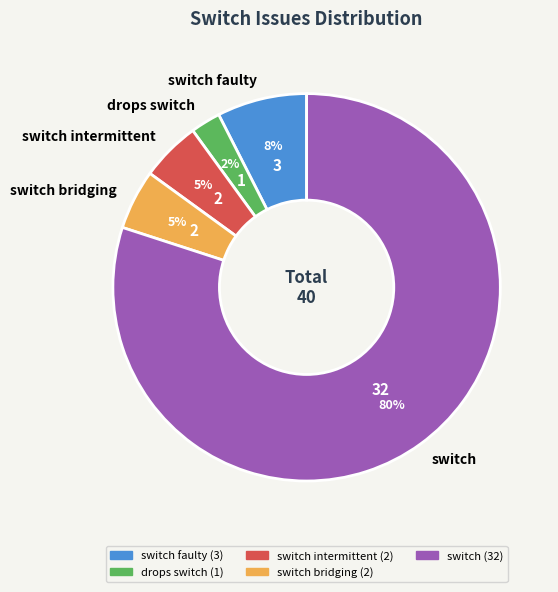

What is the smallest slice in the pie chart?

drops switch